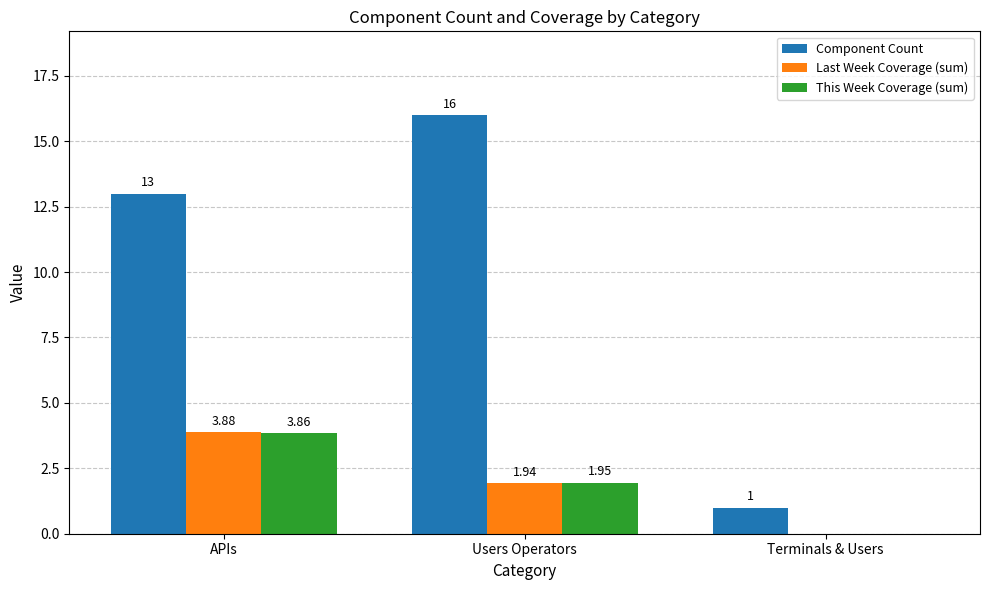

At which category is the sum across all series the highest?

APIs